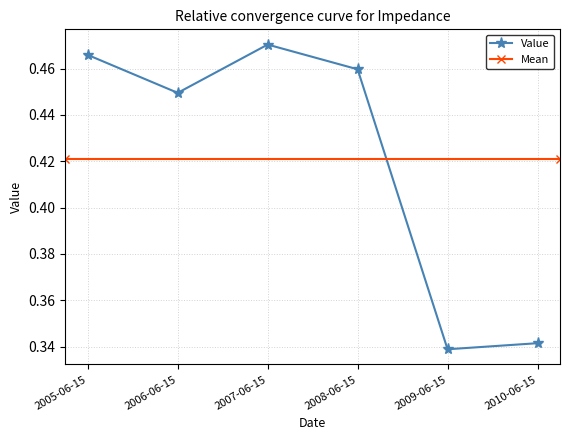

What is the smallest value displayed?

0.3